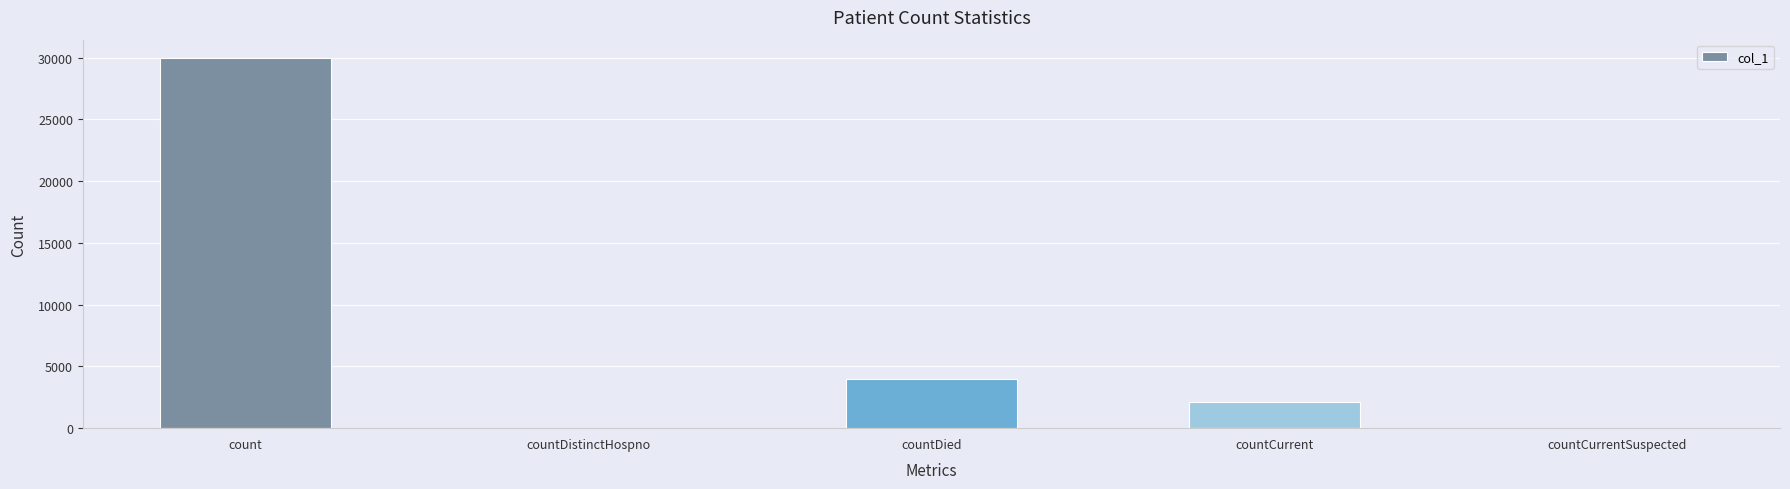

Does the chart contain stacked bars?

No